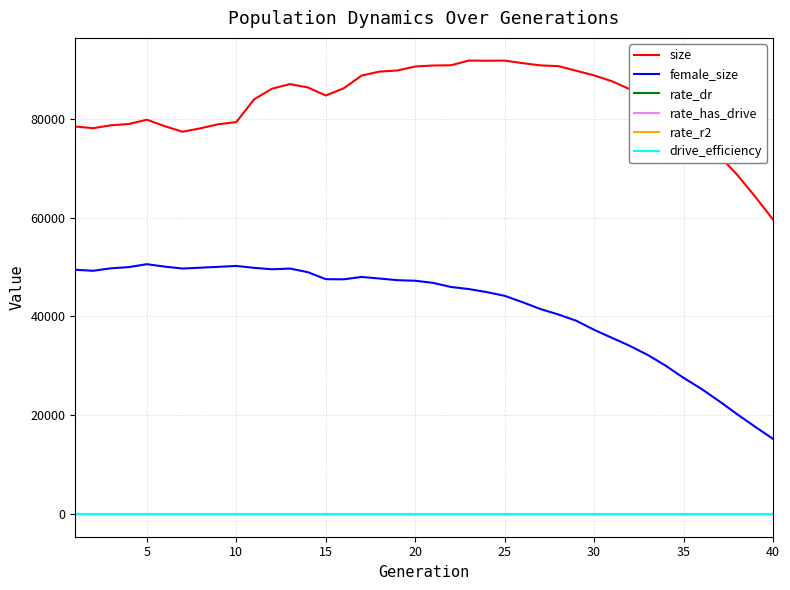

What is the sum of all size values?

3326308.0